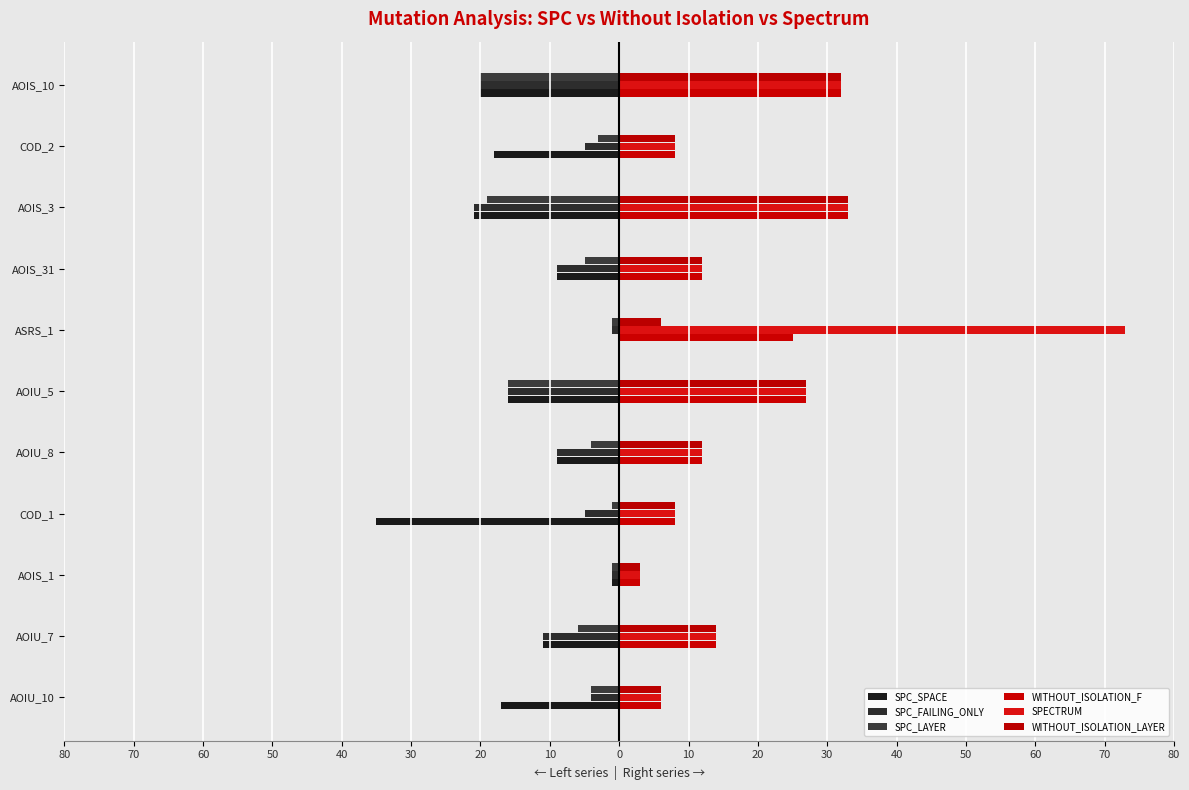

What is the sum of all SPC_FAILING_ONLY values?

-102